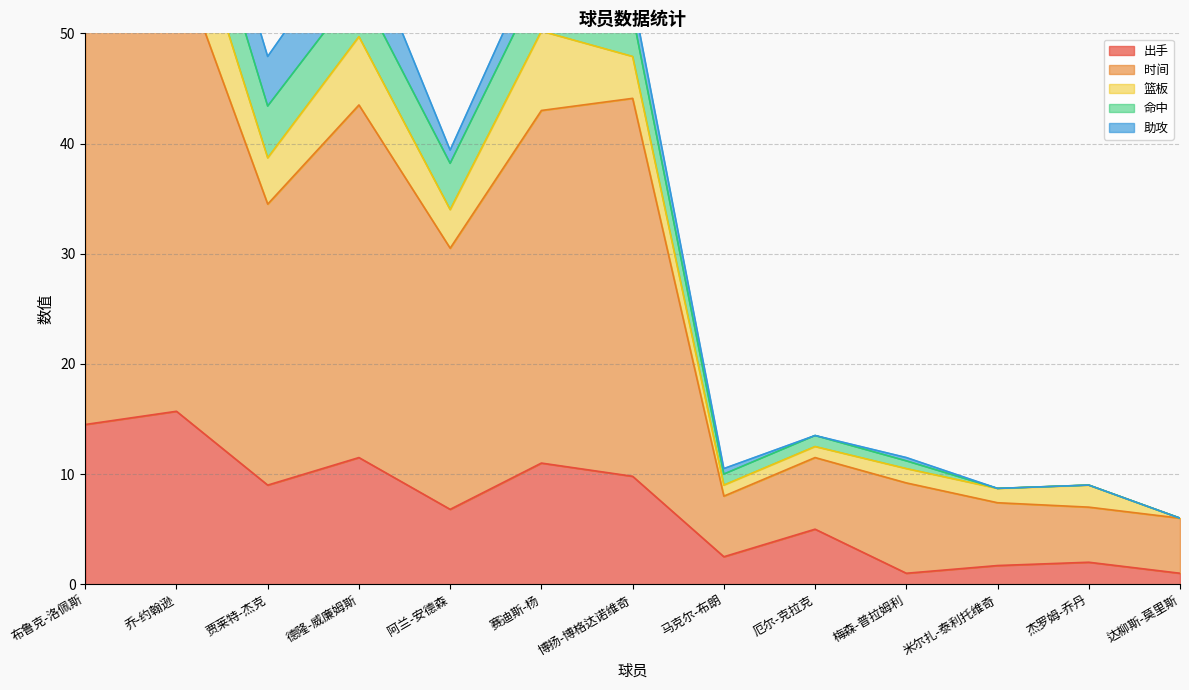

Where is the first local minimum for 篮板?

贾莱特-杰克